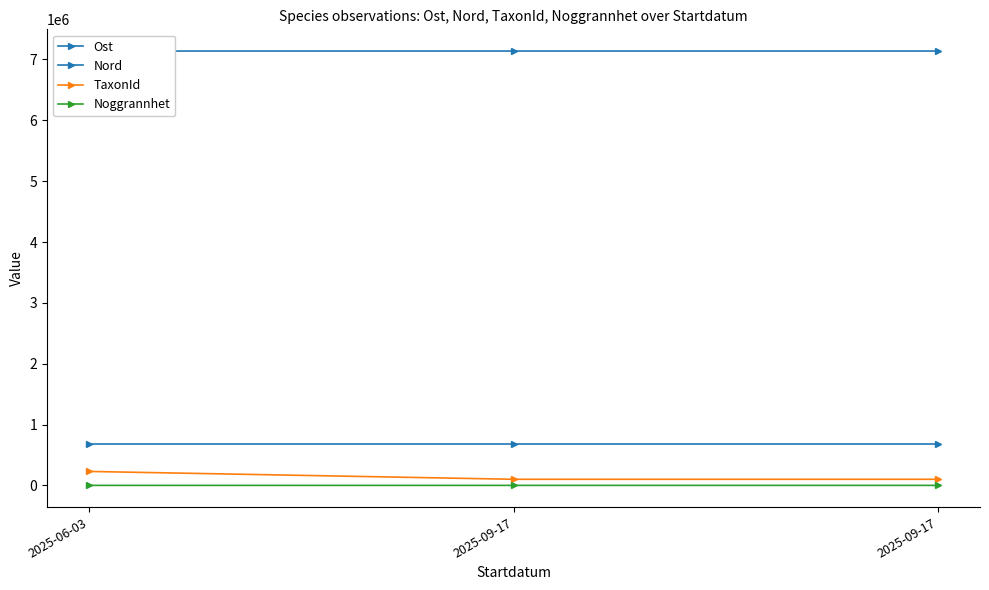

List the labels in order of TaxonId value, largest first.

2025-06-03, 2025-09-17, 2025-09-17